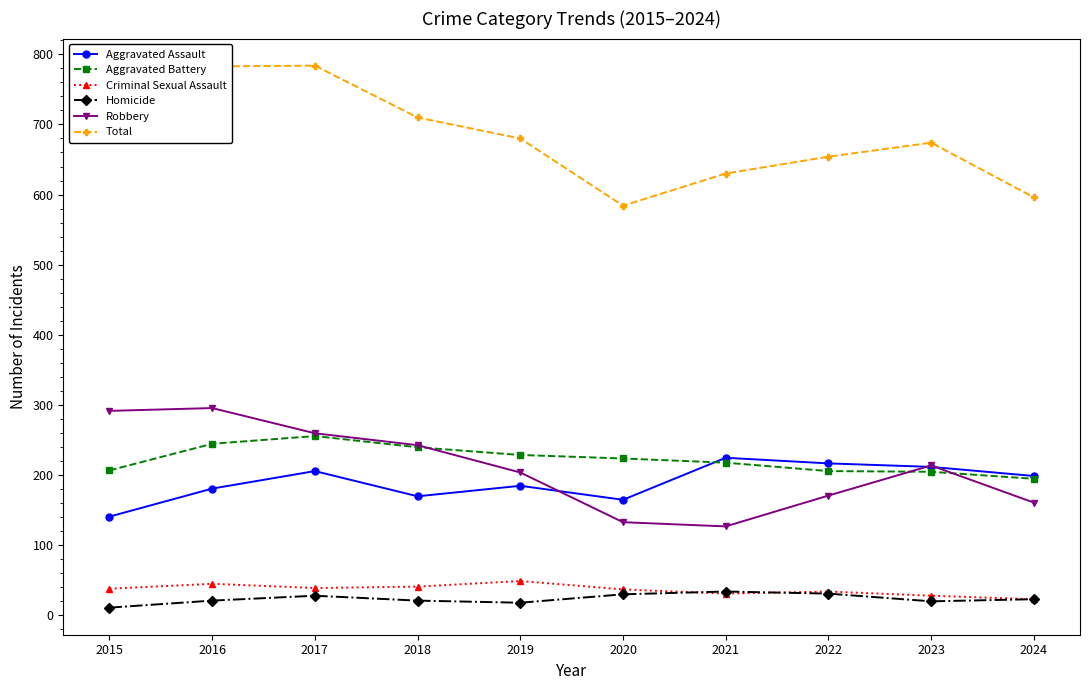

At which label does Homicide reach its minimum?

2015